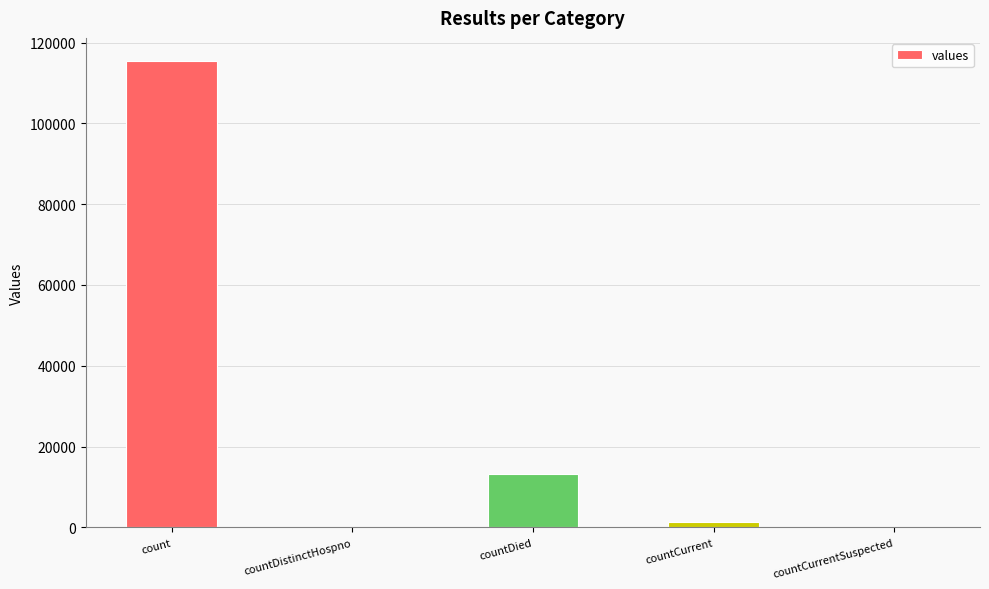

What is the maximum value shown in the chart?

115379